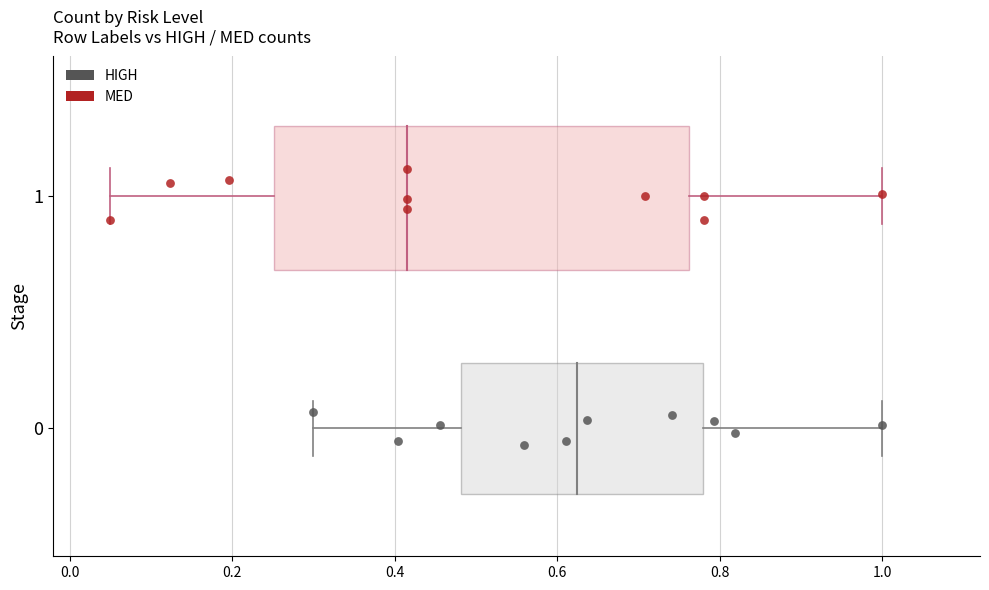

What are all the series names shown in the legend?

HIGH, MED